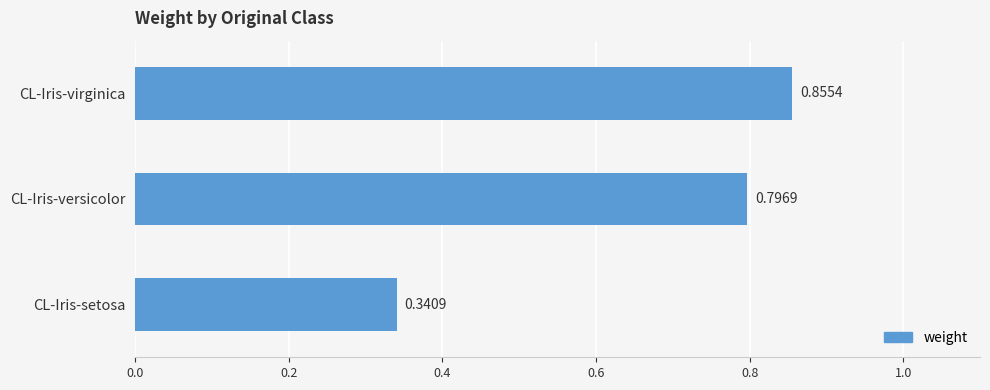

What is the change in value from CL-Iris-setosa to CL-Iris-versicolor?

+0.5